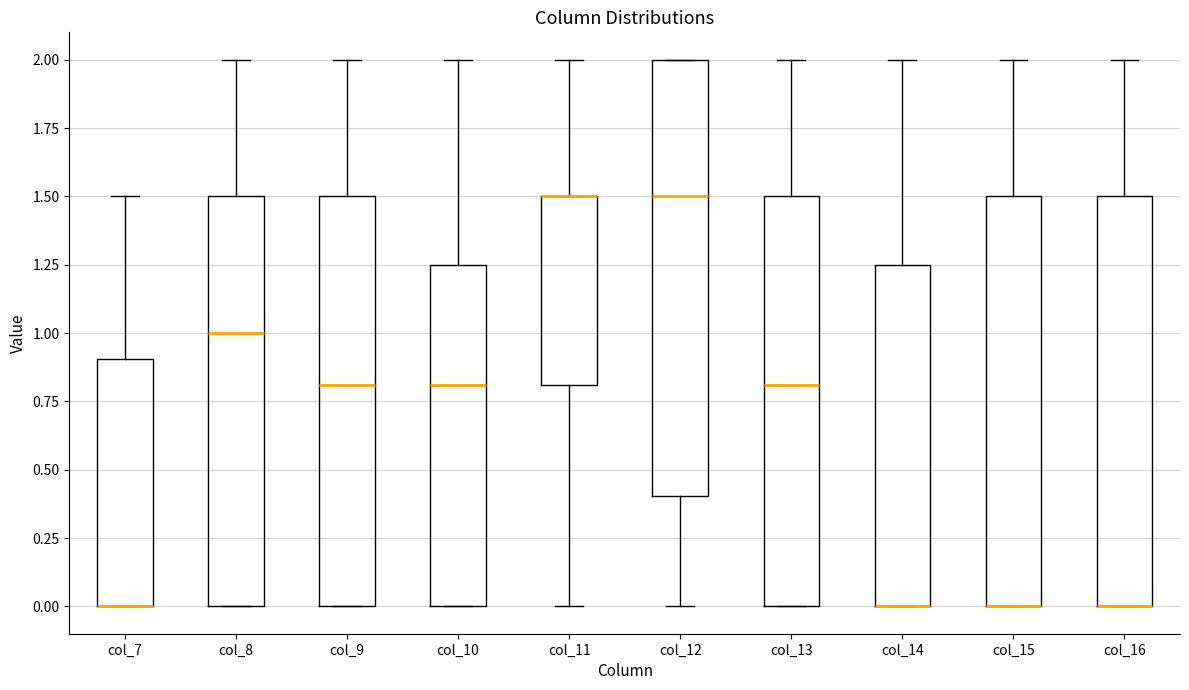

Reading left to right, transcribe this box plot: for each box, give where its median line is, the range the box spans, and where its two whiskers end, as read against the y-axis. The values are not printed on the chart, so give them approximately, as read against the axis.

col_7: median 0.00 (drawn on the box's lower edge), box 0.00 to 0.90, whiskers 0.00 to 1.50
col_8: median 1.00, box 0.00 to 1.50, whiskers 0.00 to 2.00
col_9: median 0.80, box 0.00 to 1.50, whiskers 0.00 to 2.00
col_10: median 0.80, box 0.00 to 1.25, whiskers 0.00 to 2.00
col_11: median 1.50 (drawn on the box's upper edge), box 0.80 to 1.50, whiskers 0.00 to 2.00
col_12: median 1.50, box 0.40 to 2.00, whiskers 0.00 to 2.00
col_13: median 0.80, box 0.00 to 1.50, whiskers 0.00 to 2.00
col_14: median 0.00 (drawn on the box's lower edge), box 0.00 to 1.25, whiskers 0.00 to 2.00
col_15: median 0.00 (drawn on the box's lower edge), box 0.00 to 1.50, whiskers 0.00 to 2.00
col_16: median 0.00 (drawn on the box's lower edge), box 0.00 to 1.50, whiskers 0.00 to 2.00